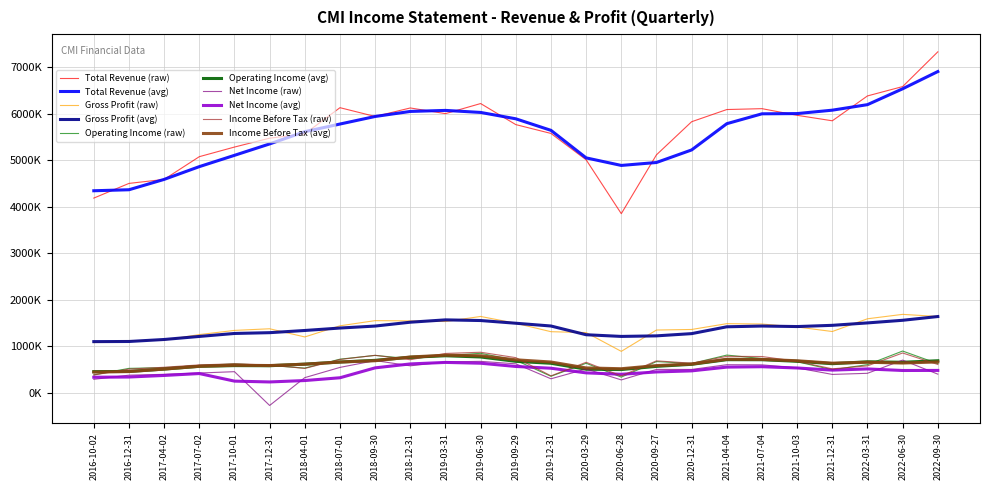

Does the chart display data point markers on the line(s)?

No